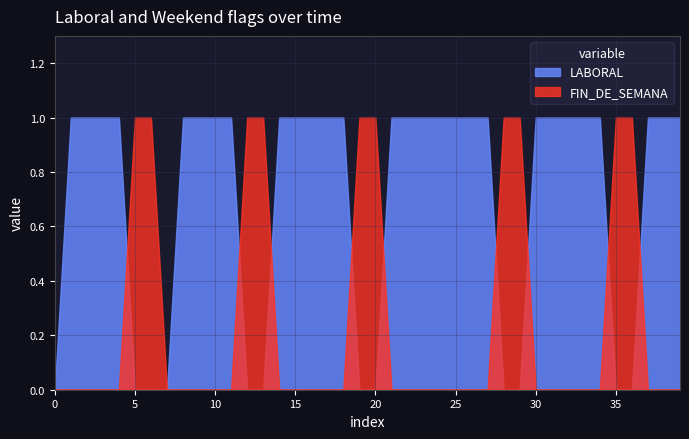

Does the chart have visible grid lines?

Yes